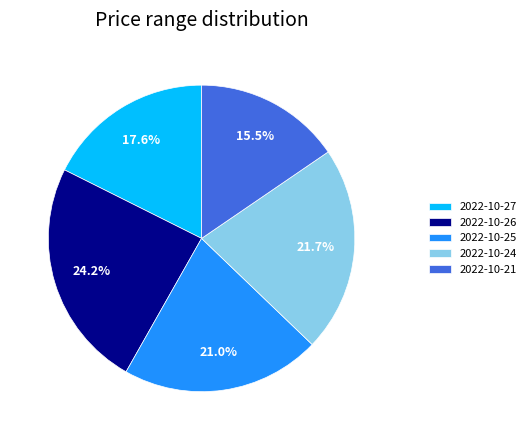

To the nearest percent, what is the difference between the 2022-10-24 and 2022-10-21 slice percentages?

6%